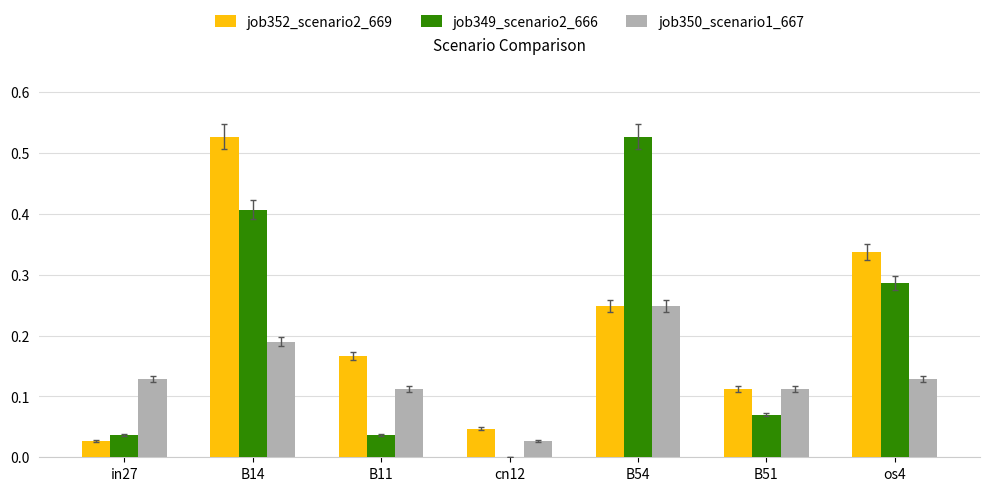

Between in27 and os4, which series saw the biggest shift?

job352_scenario2_669